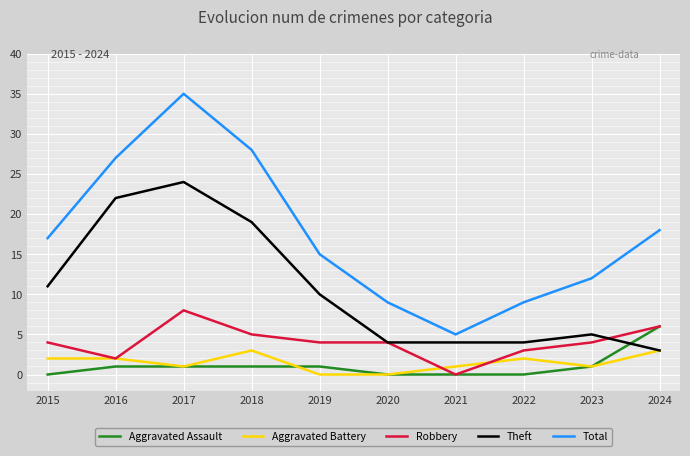

The value of Total at 2017 is 14. True or false?

False